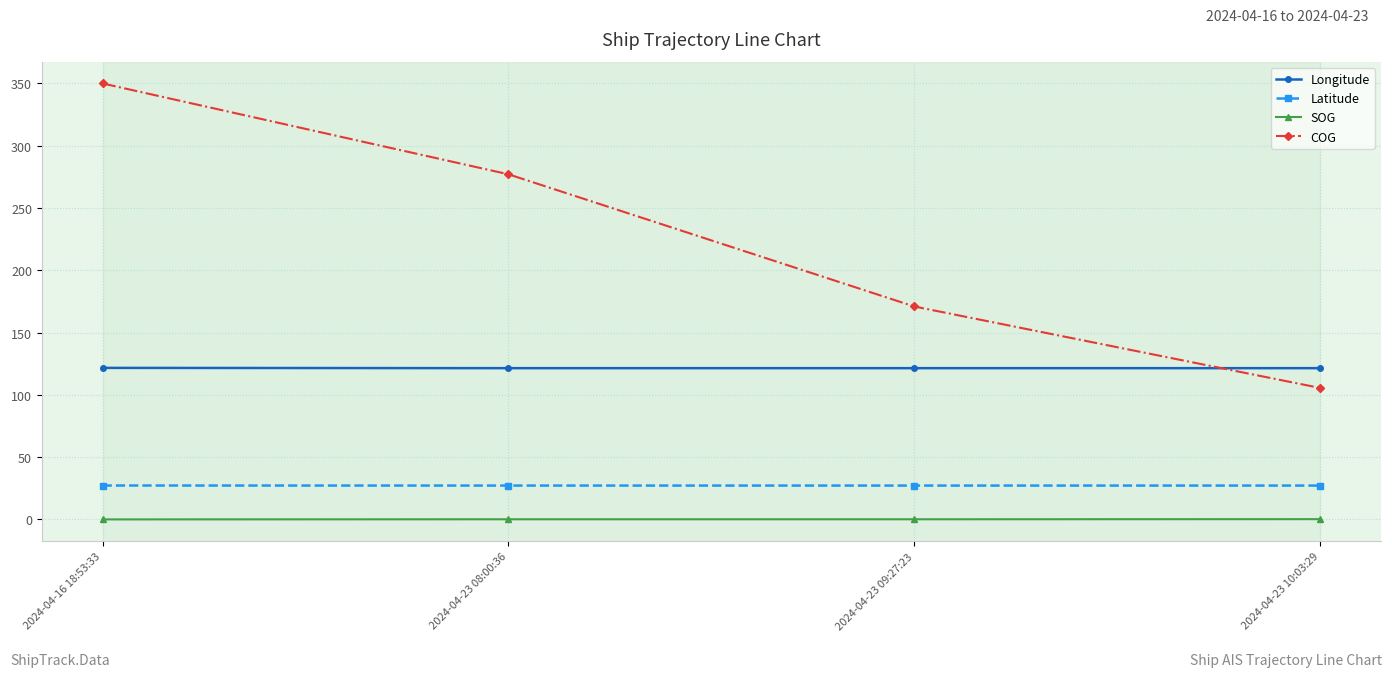

Is it true that Latitude equals 27.2 at 2024-04-23 08:00:36?

True